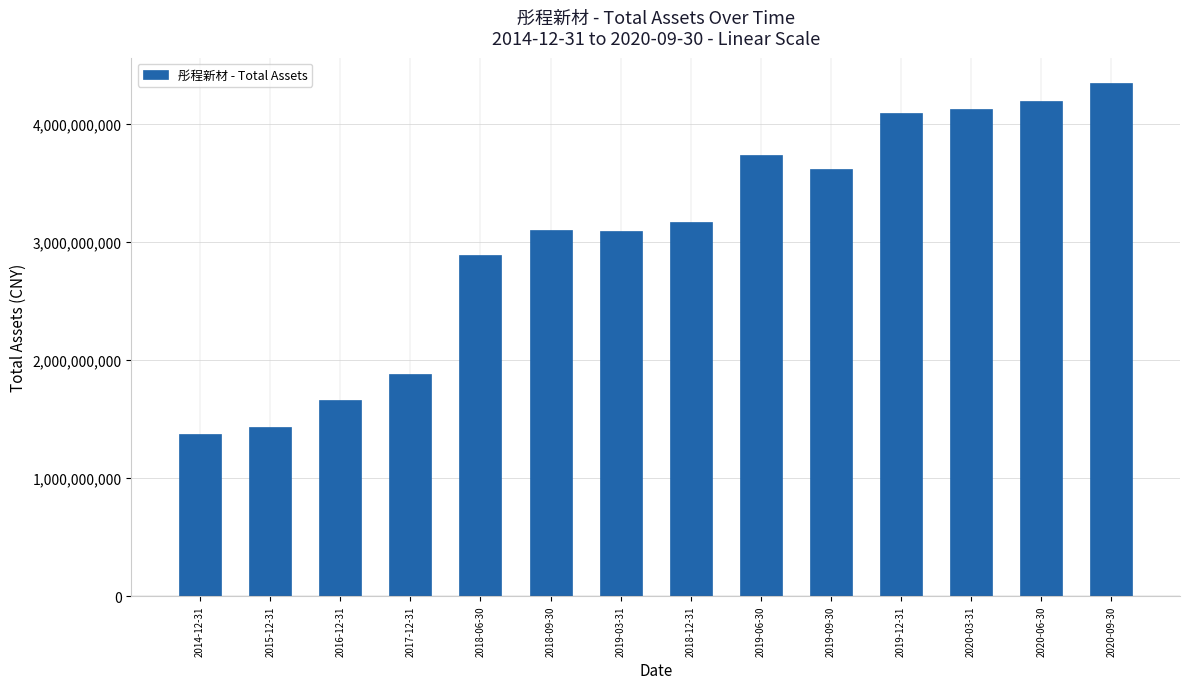

What is the smallest value displayed?

1369490877.8